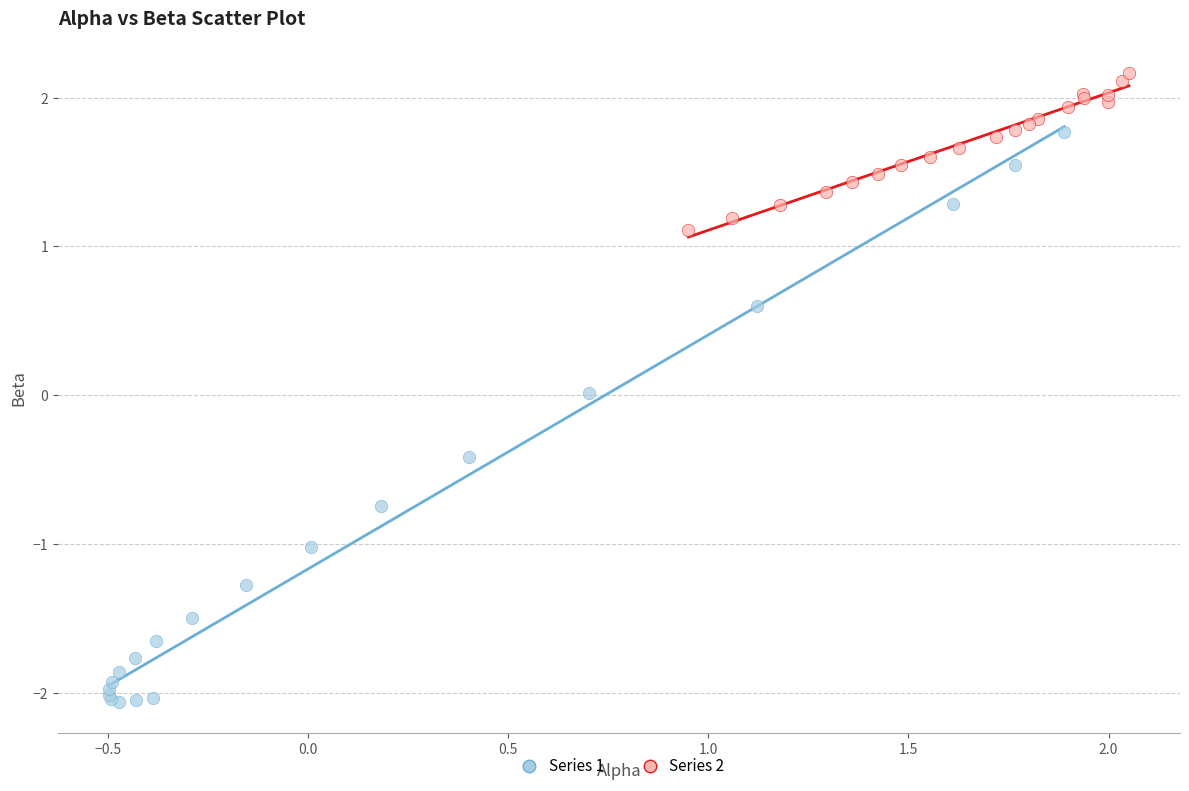

Which series reaches the minimum Y coordinate?

Series 1